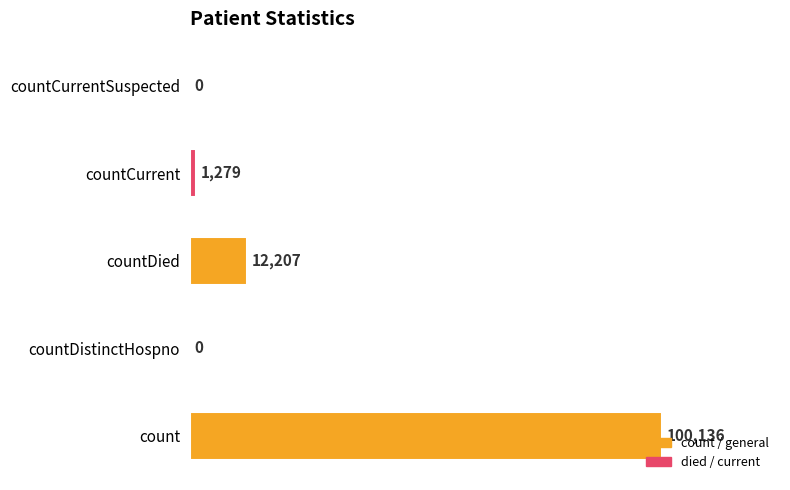

What is the maximum value shown in the chart?

100136